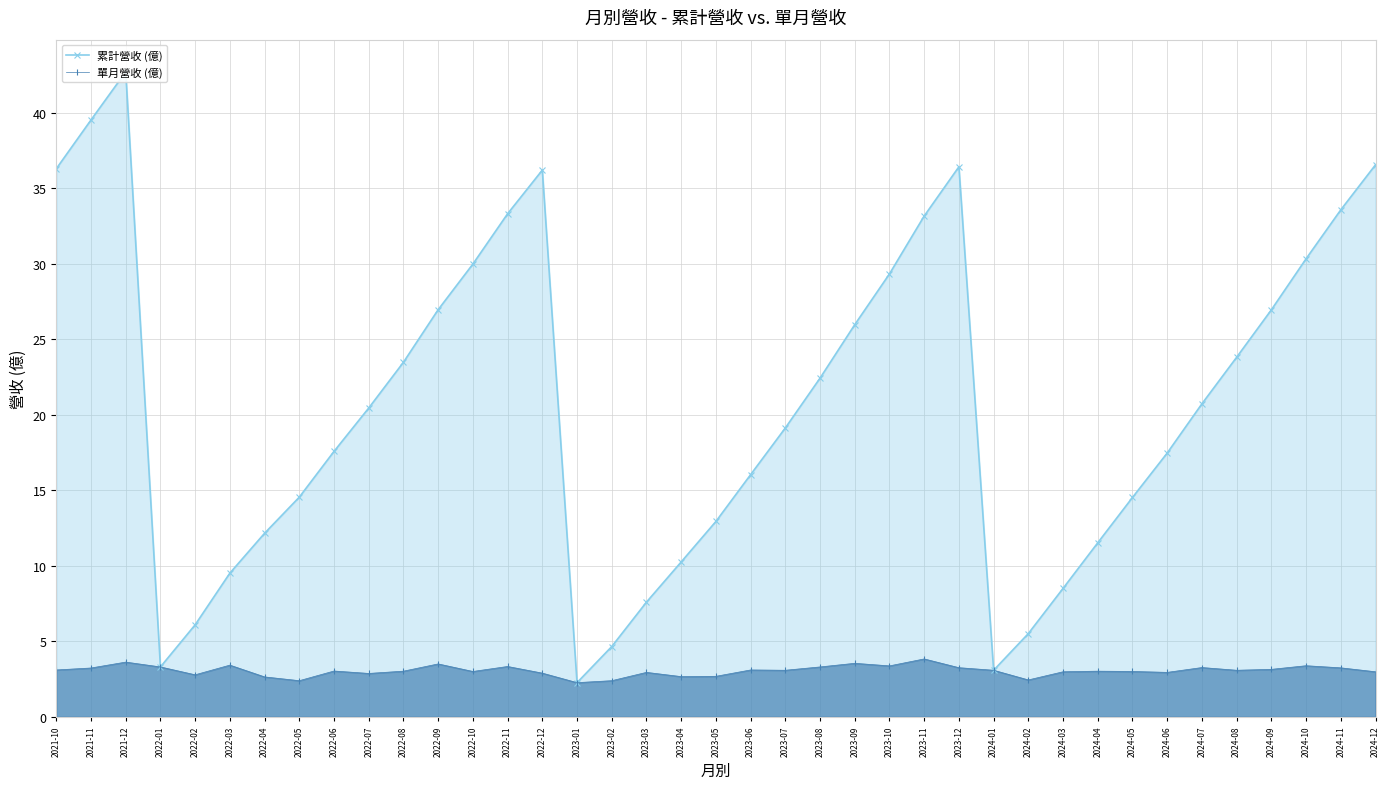

The 累計營收 (億) series shows 27.3 at 2024-06. True or false?

False